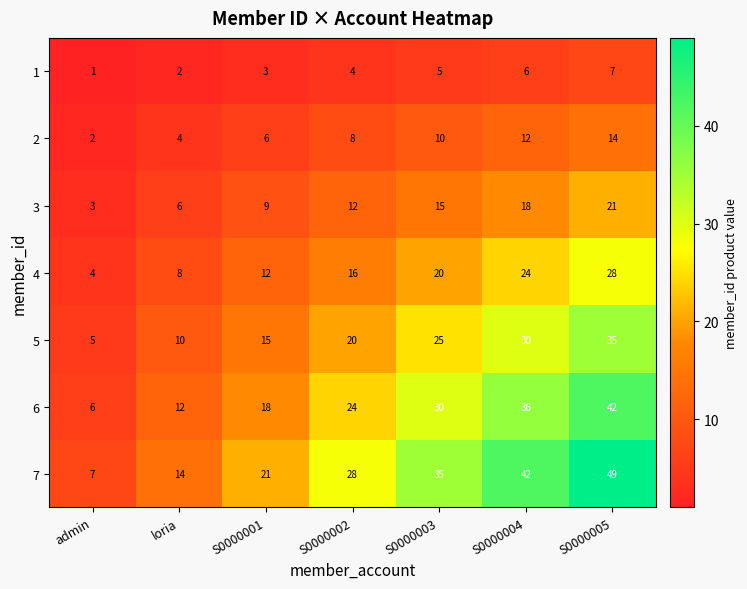

At S0000002, list the series in order from smallest to largest.

1, 2, 3, 4, 5, 6, 7